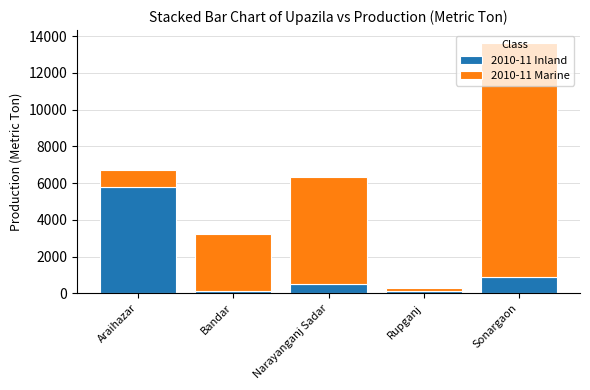

Where does the 2010-11 Inland series first go above 497?

Araihazar